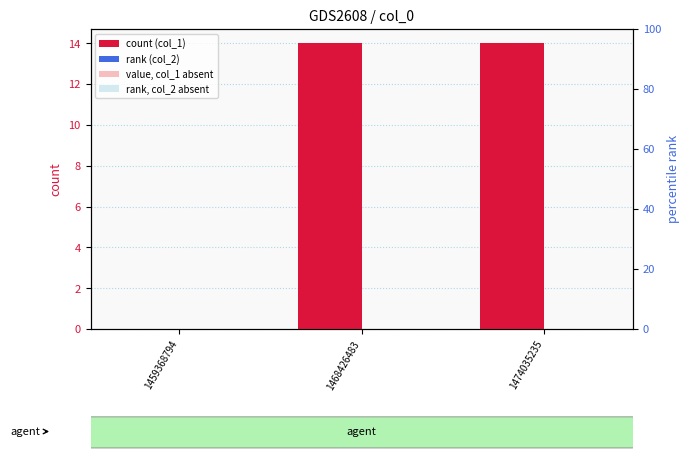

How many bars are there in total?

6